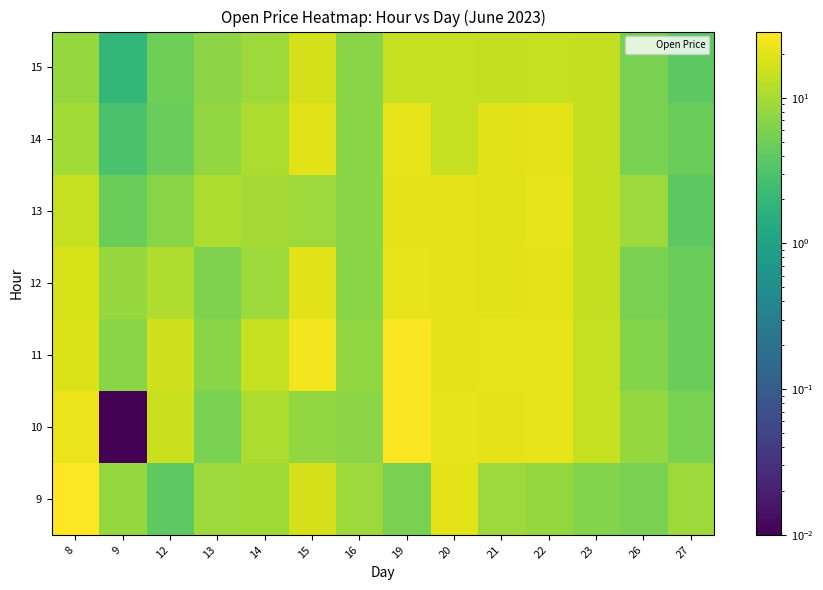

How many series are shown in this chart?

7